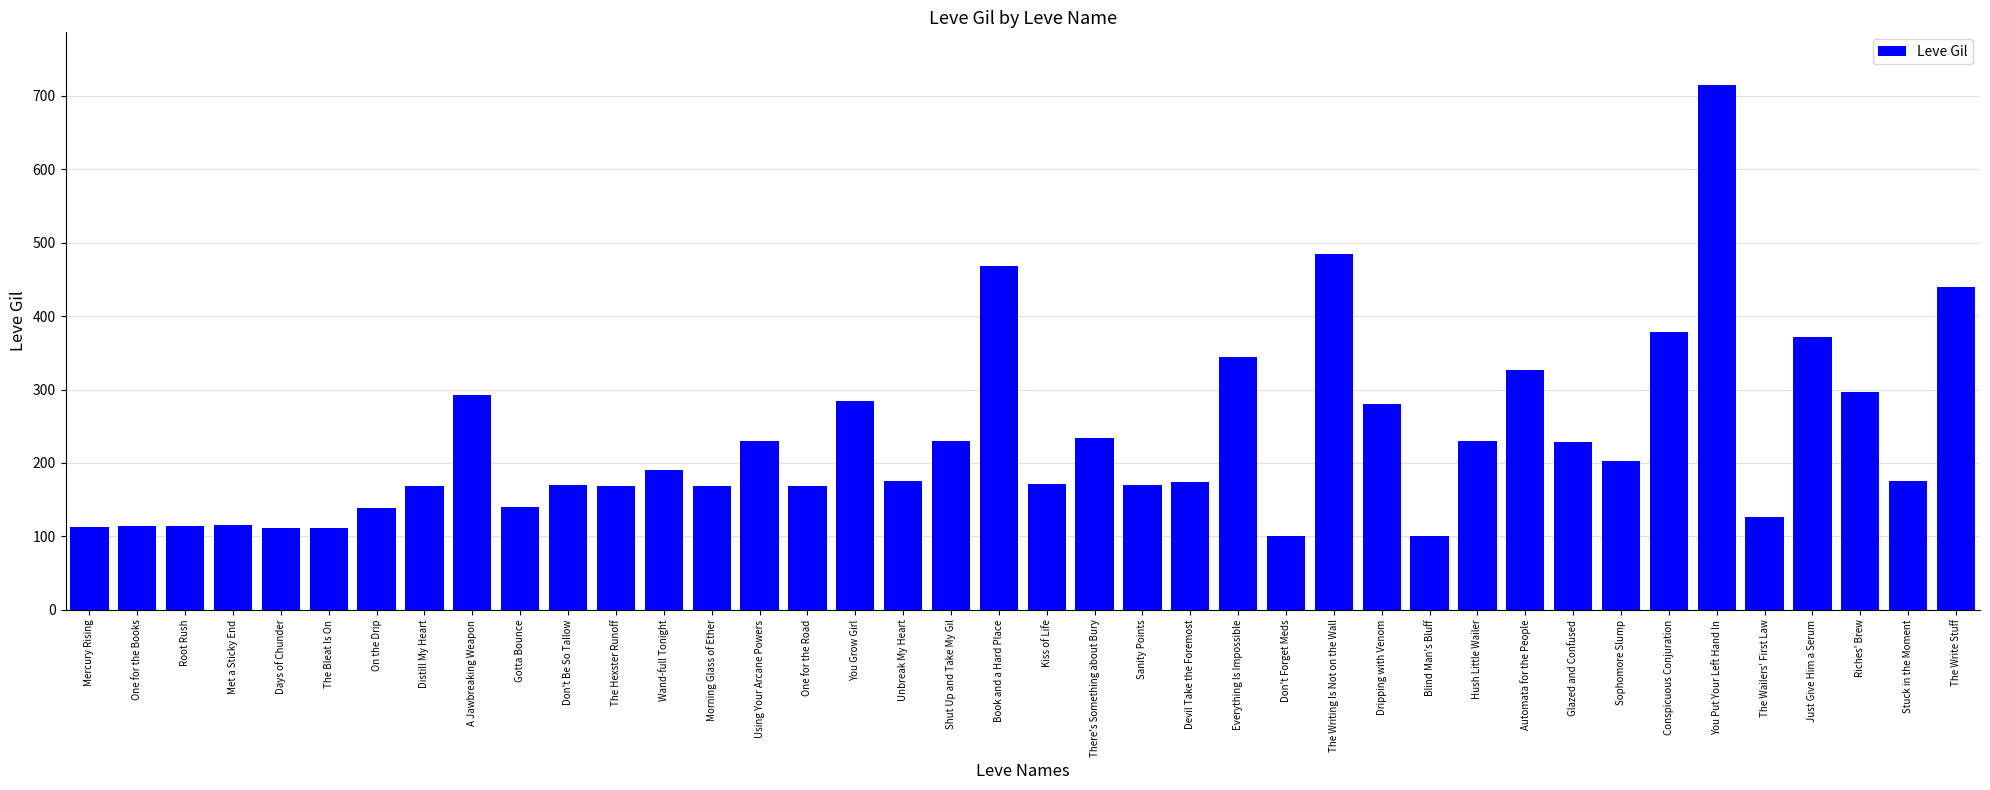

Read the value at Book and a Hard Place.

468